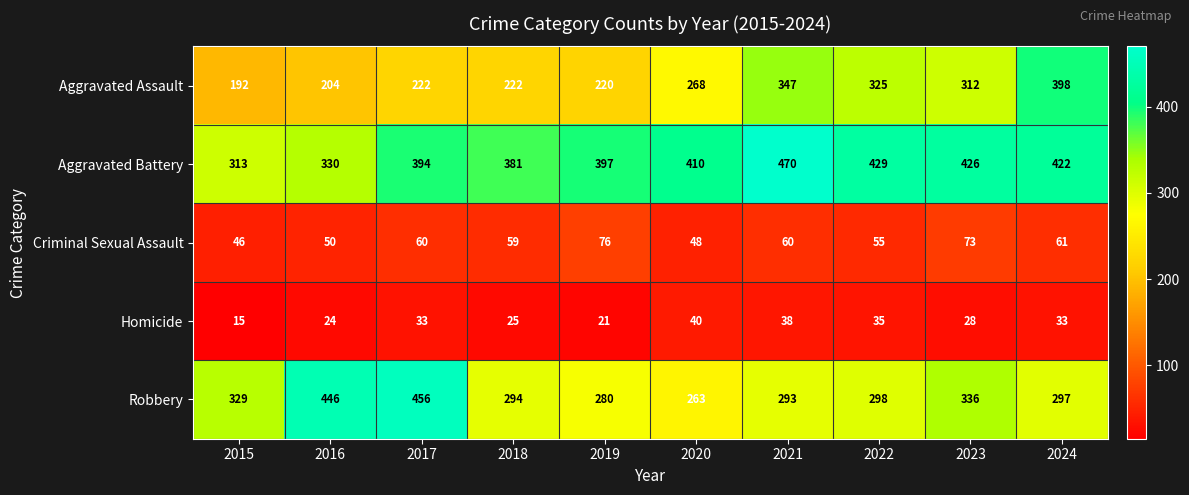

At which category does the chart reach its peak across all series?

2021